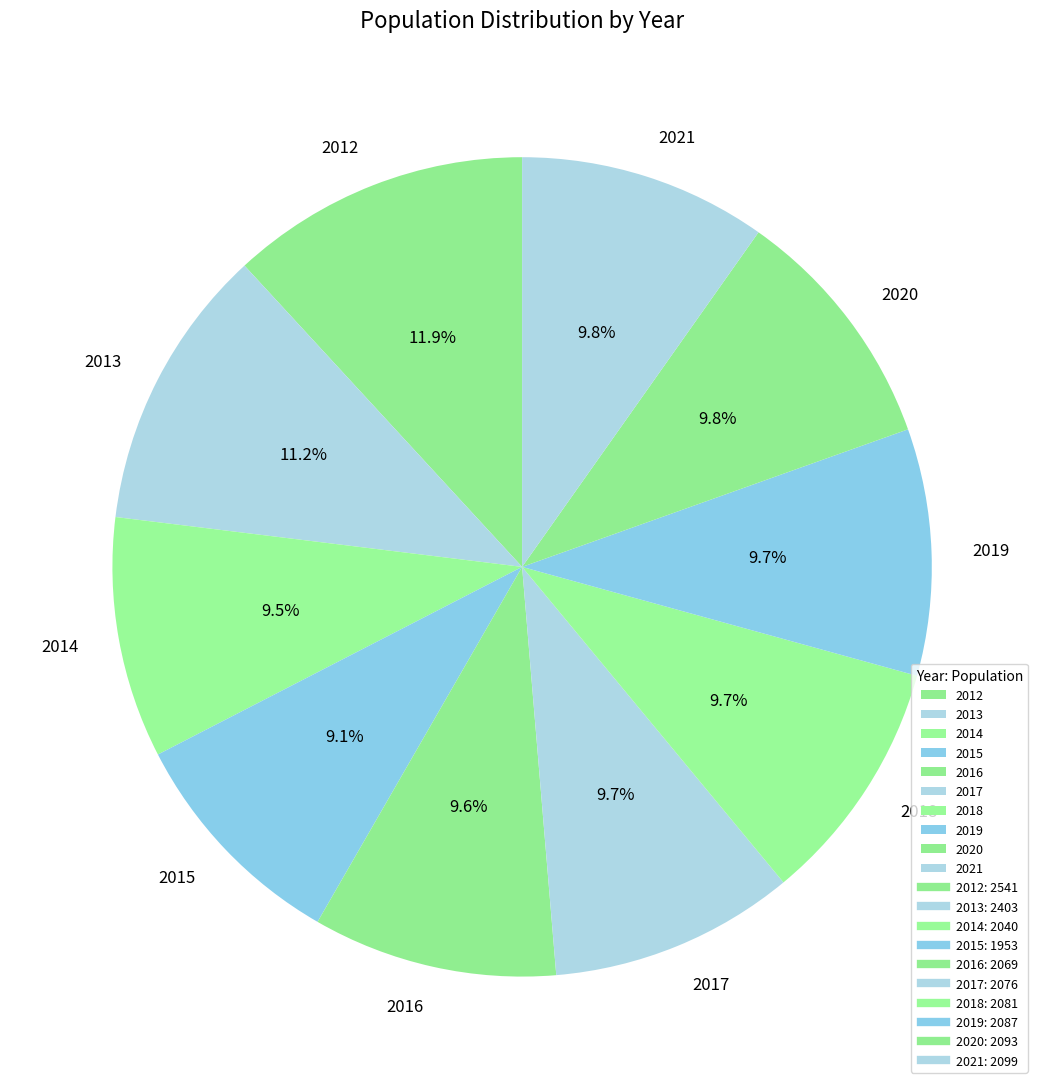

What is the largest slice in the pie chart?

2012